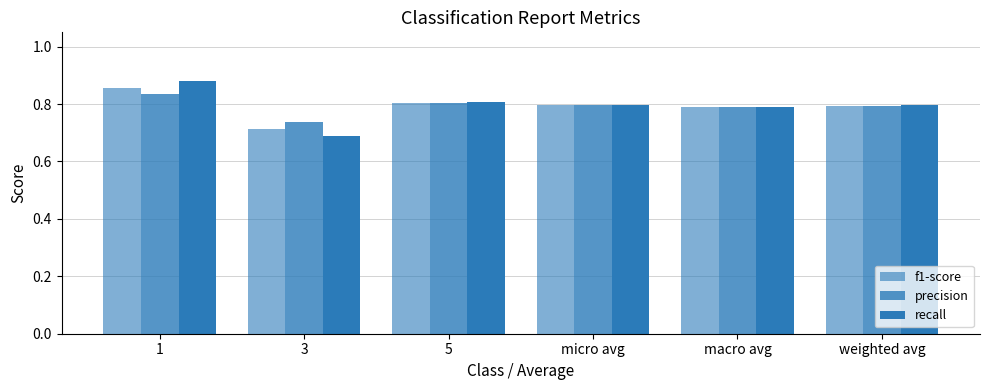

Count the recall values in the range 0 to 1.

6